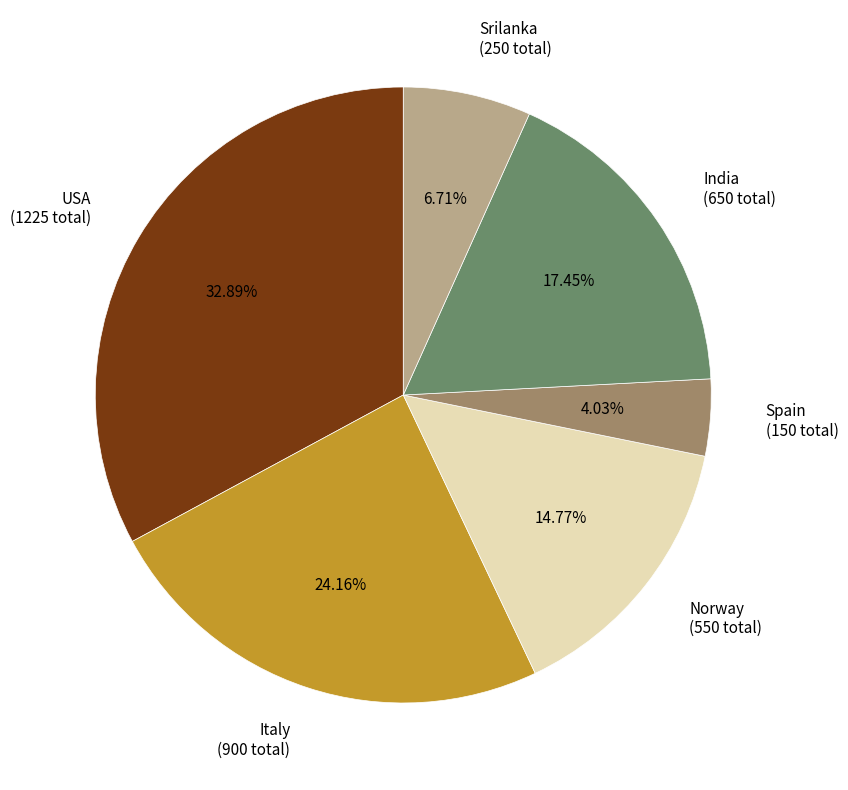

Does India represent more than half of the total?

No